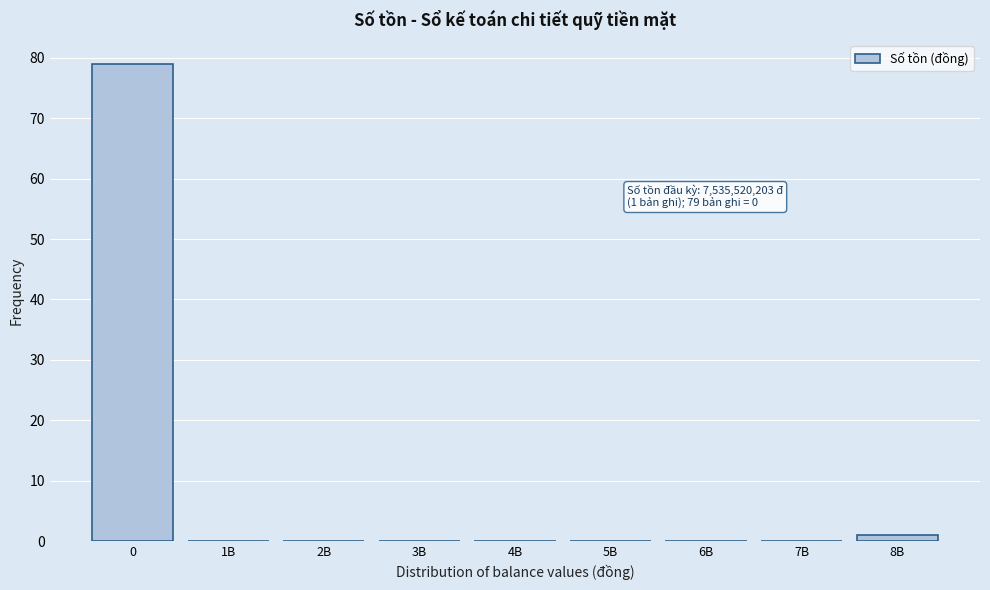

Reading left to right, extract all data points from this chart.

0=79	1B=0	2B=0	3B=0	4B=0	5B=0	6B=0	7B=0	8B=1